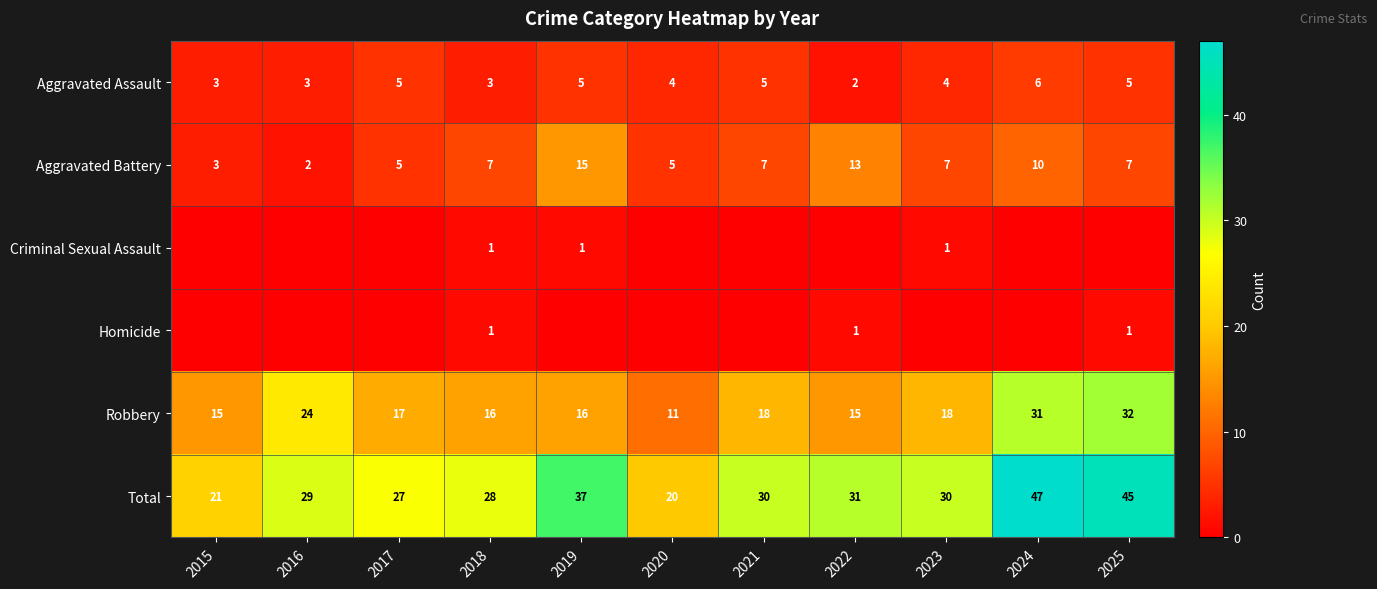

Count the Aggravated Battery values in the range 5 to 10.

7